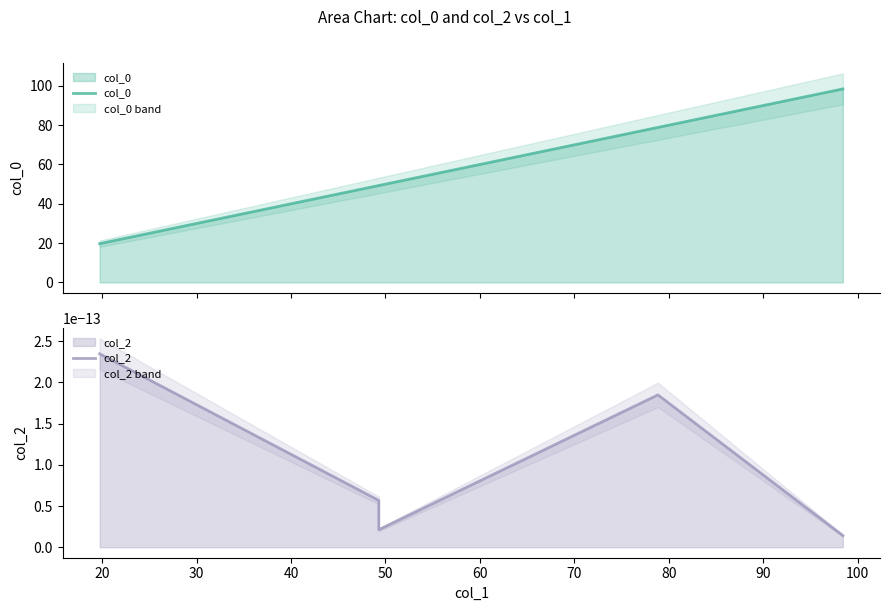

What are all the series names shown in the legend?

col_0, col_2